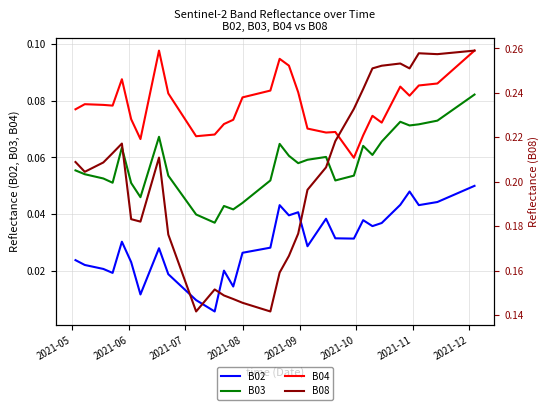

True or false: B03 and B02 cross at least once.

False